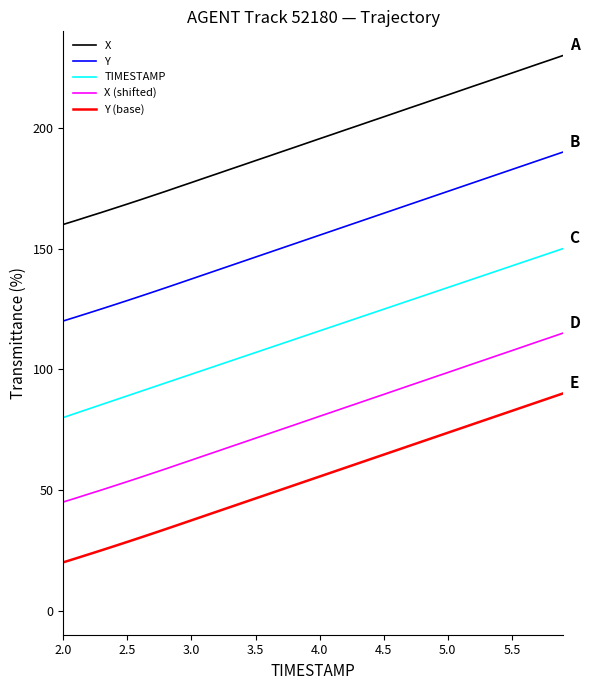

True or false: TIMESTAMP and Y cross at least once.

False